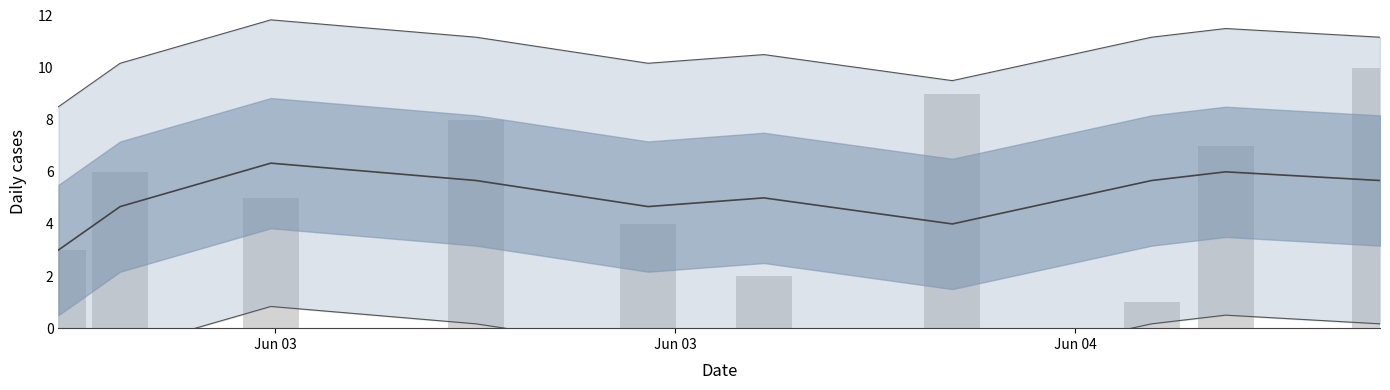

What is the value of the id bar at the 9th from the left?

7.0